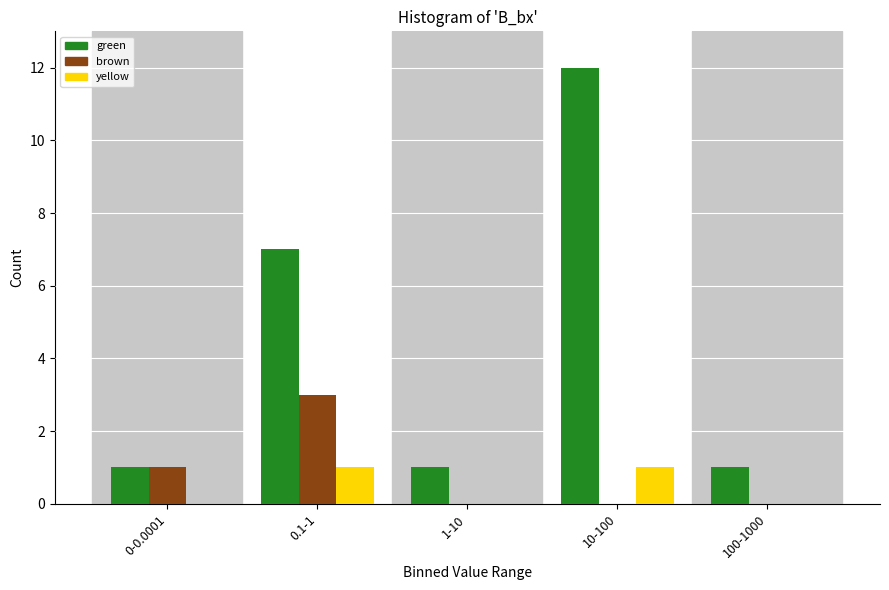

Reading left to right, extract all data points from this chart.

green: 0-0.0001=1	0.1-1=7	1-10=1	10-100=12	100-1000=1
brown: 0-0.0001=1	0.1-1=3	1-10=0	10-100=0	100-1000=0
yellow: 0-0.0001=0	0.1-1=1	1-10=0	10-100=1	100-1000=0